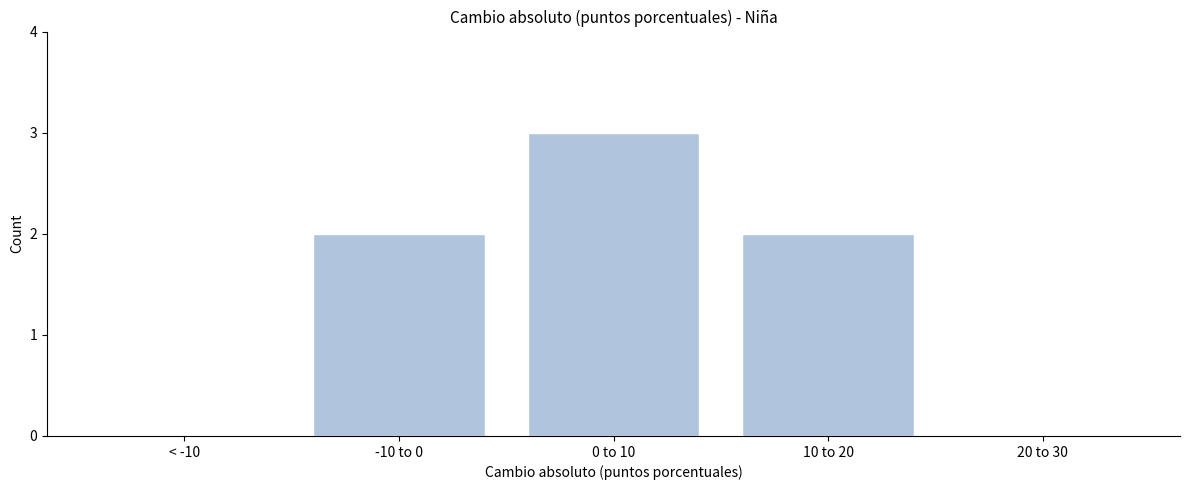

Reading left to right, what are all the values shown in this chart?

< -10=0	-10 to 0=2	0 to 10=3	10 to 20=2	20 to 30=0